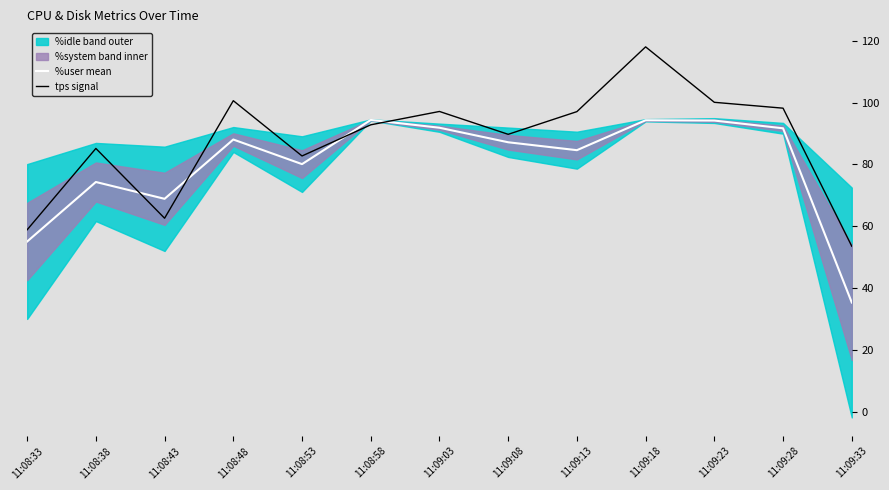

List the labels in order of %user mean value, largest first.

11:08:58, 11:09:18, 11:09:23, 11:09:03, 11:09:28, 11:08:48, 11:09:08, 11:09:13, 11:08:53, 11:08:38, 11:08:43, 11:08:33, 11:09:33